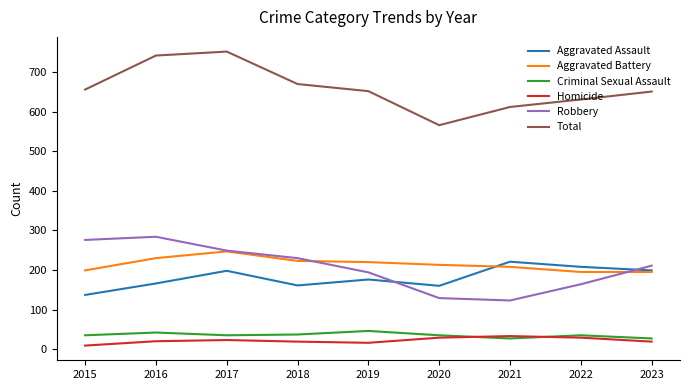

Between which two adjacent categories do Aggravated Battery and Aggravated Assault first intersect?

2020 and 2021